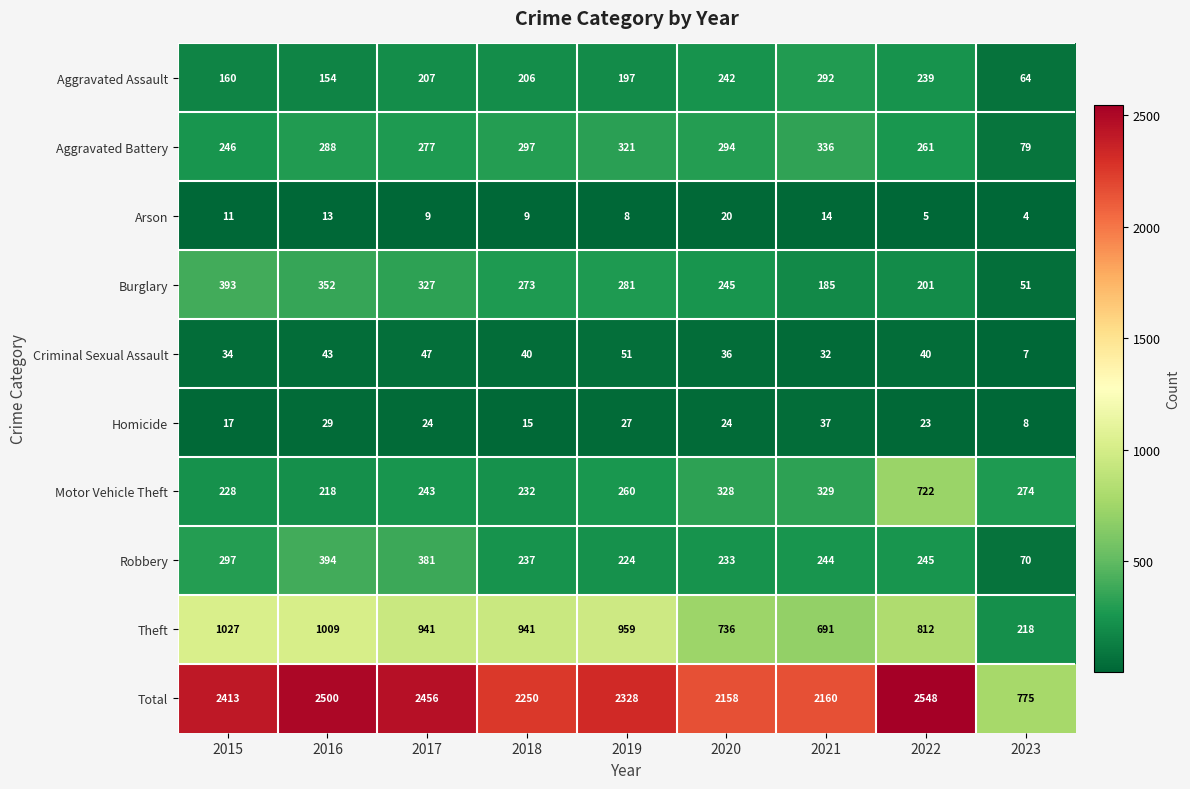

What is the difference between the second highest and minimum values in the Burglary series?

301